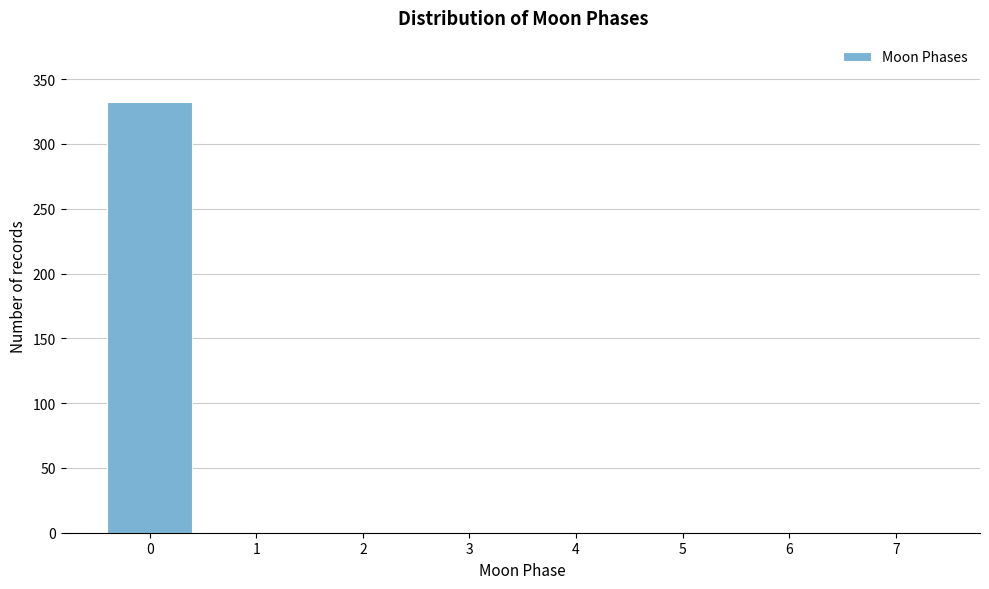

How tall is the bar that spans -0.5 to 0.5 on the x-axis? The values are not printed on the chart, so give them approximately, as read against the axis.

330